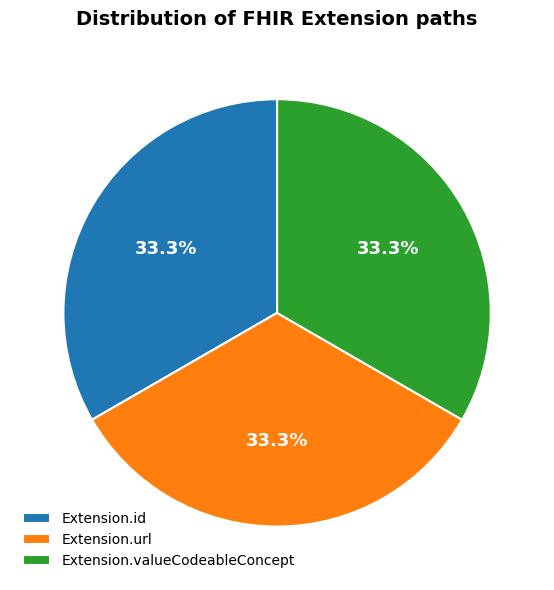

What percentage do Extension.id and Extension.valueCodeableConcept together represent?

66.7%